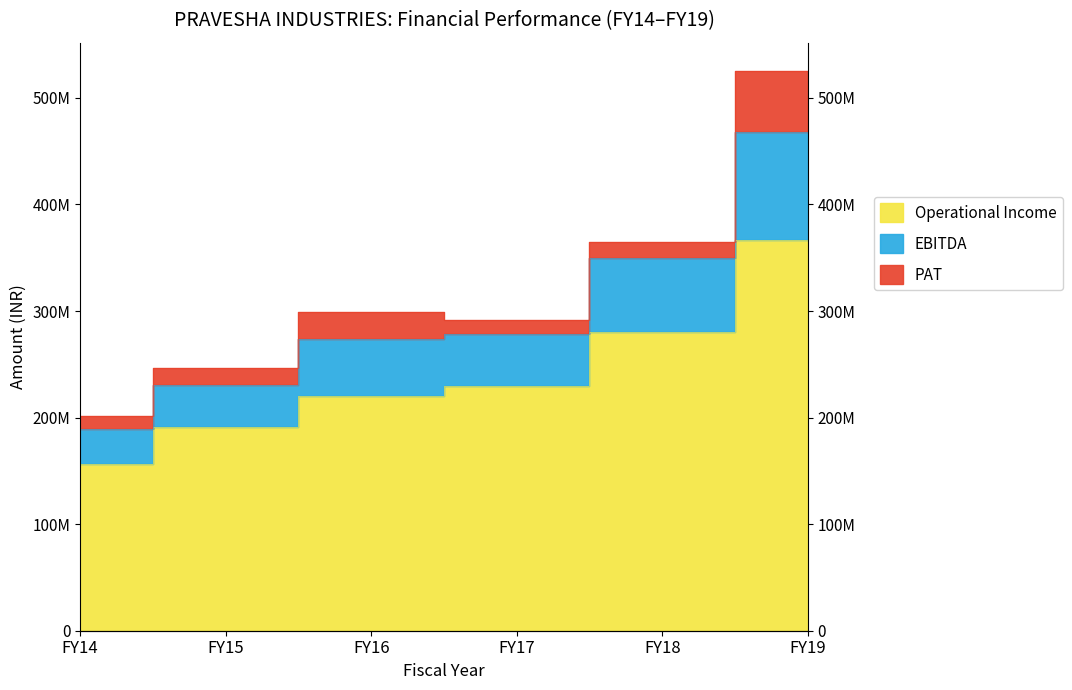

Where does the EBITDA series first go above 2994749000?

FY18